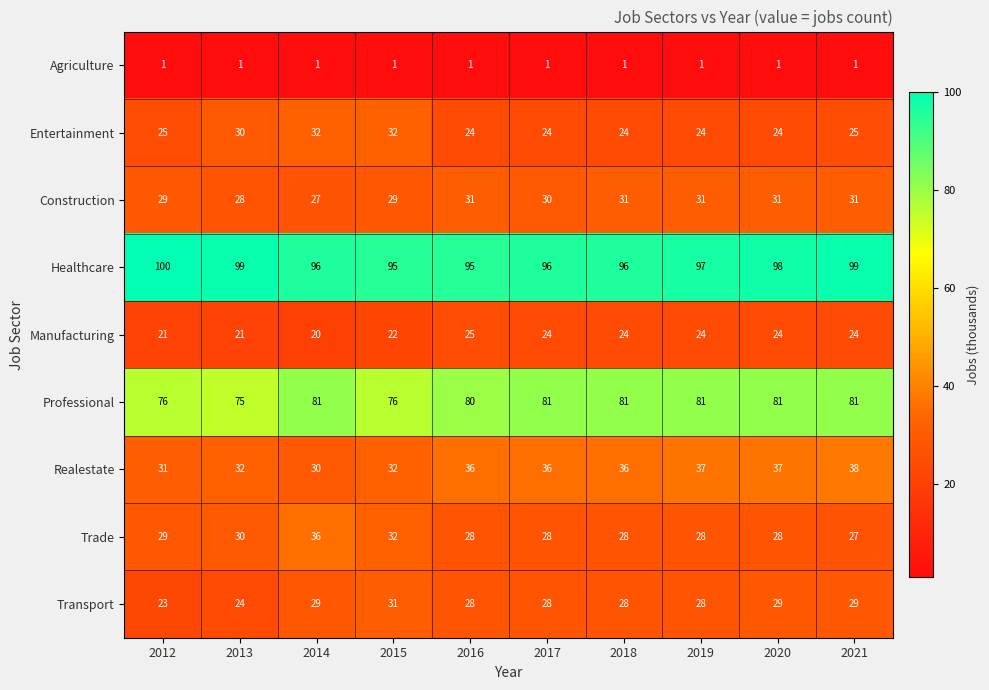

Which series has the largest range (max minus min)?

Trade